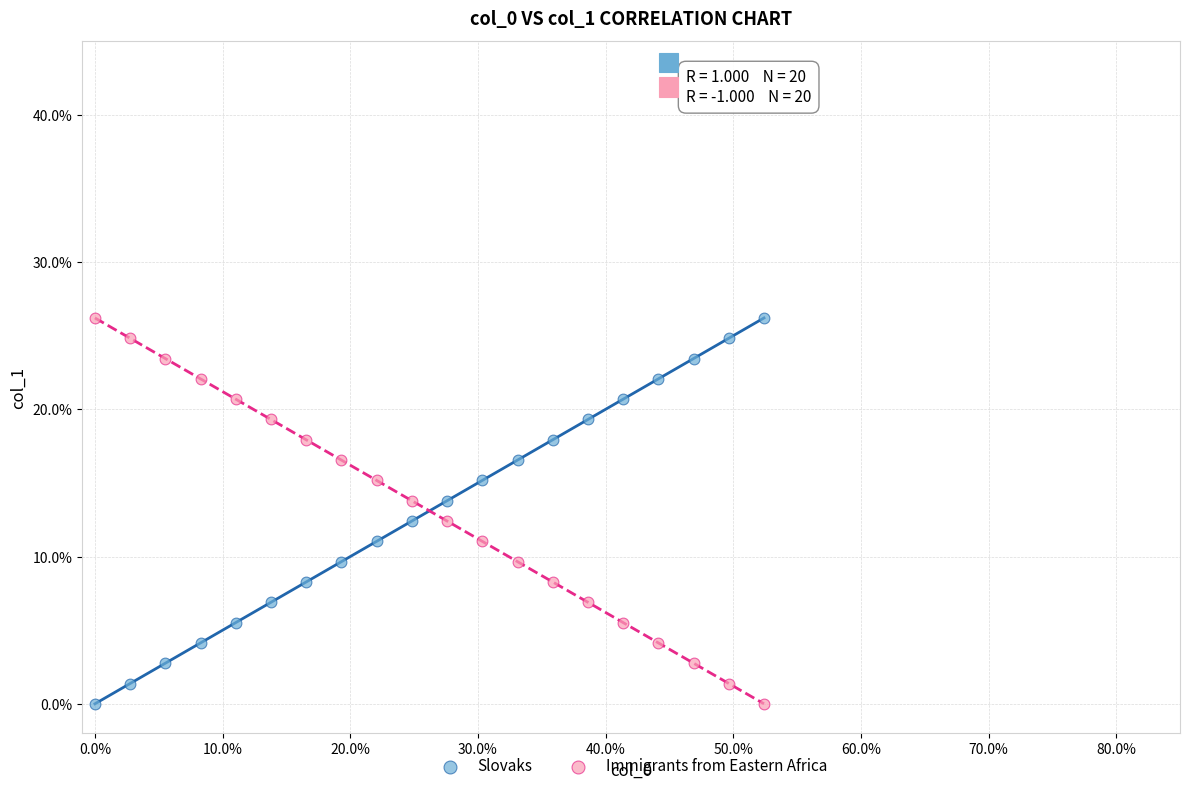

What is the X range (max minus min) for the scatter plot?

52.4